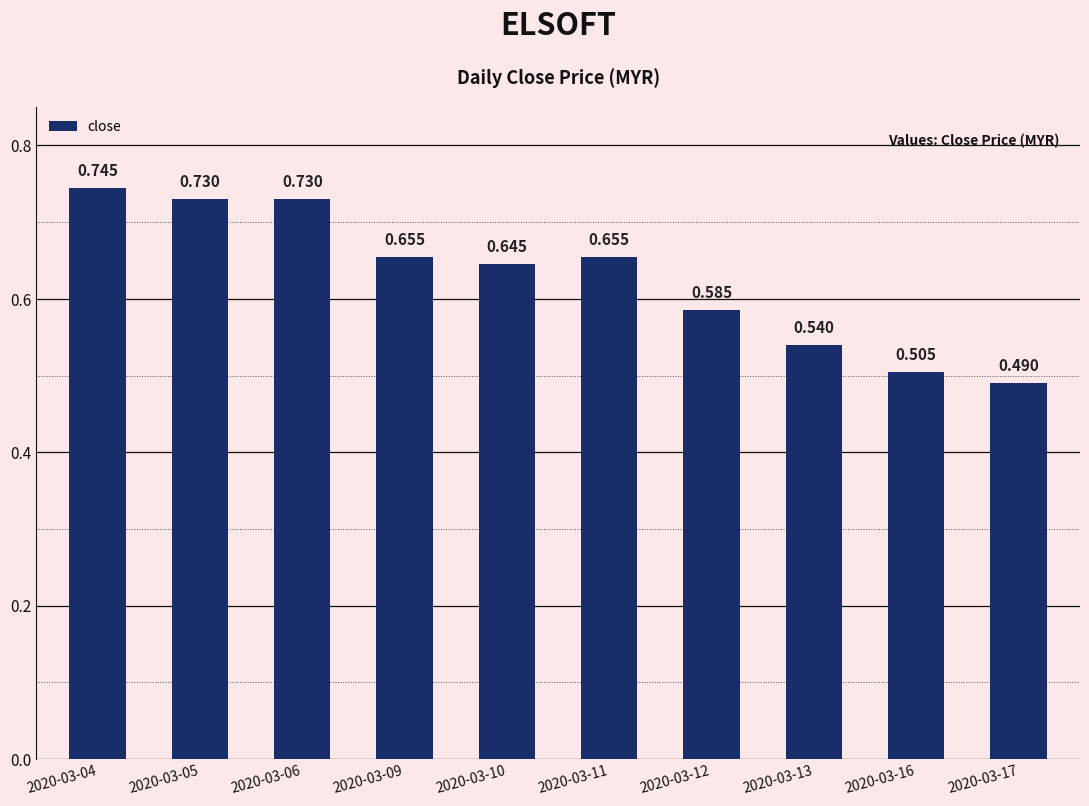

Is it true that the value at 2020-03-11 is 1.1?

False